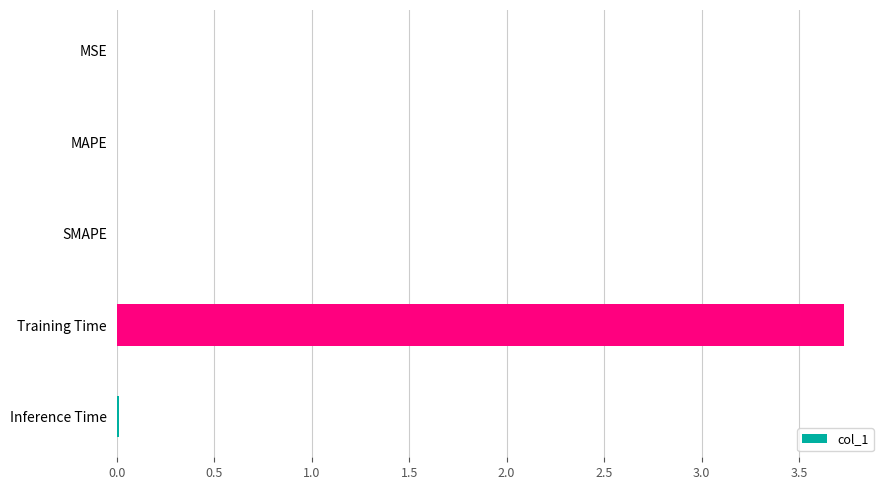

What is the maximum value shown in the chart?

3.7